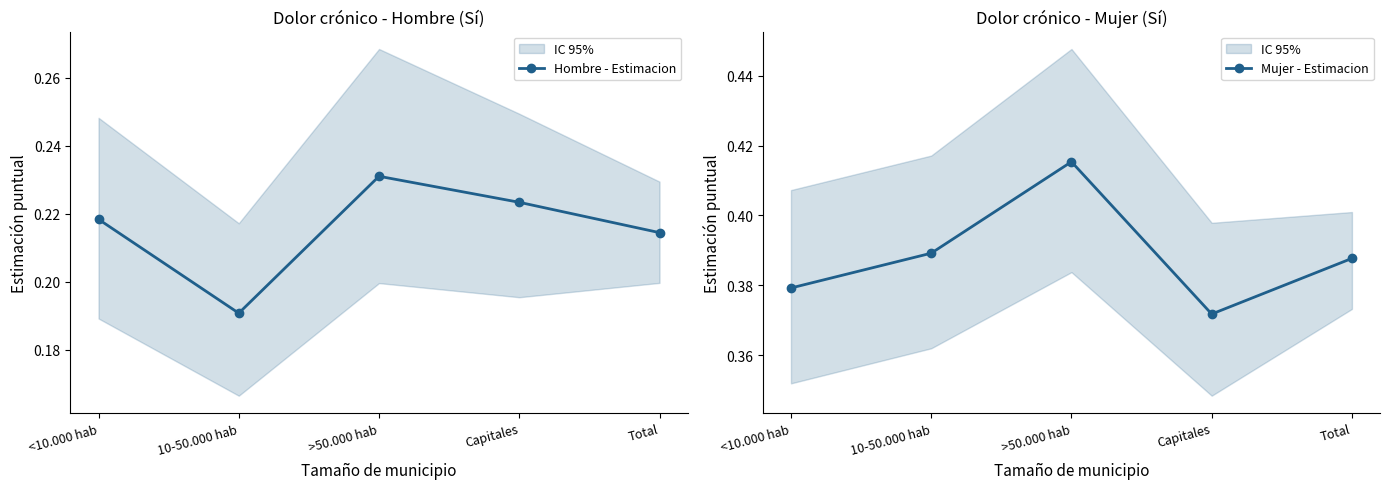

Rank the series by their average value, from lowest to highest.

Hombre - Estimacion, Mujer - Estimacion